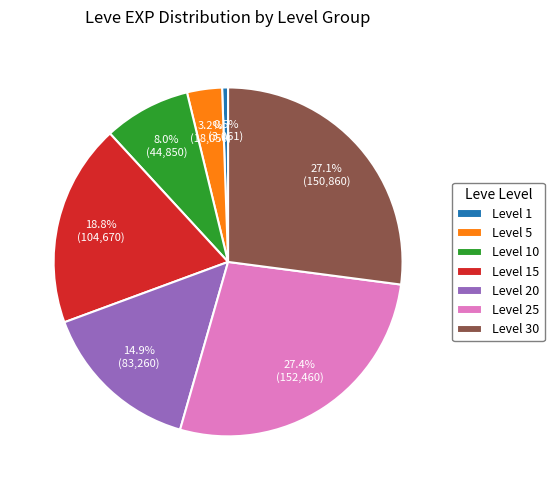

What is the smallest slice in the pie chart?

Level 1